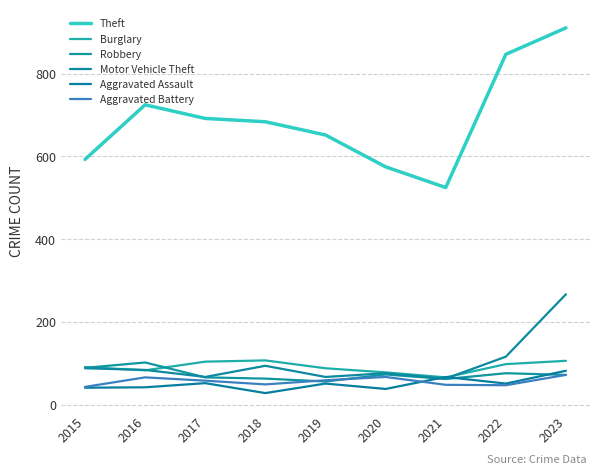

What is the minimum value shown in the chart?

28